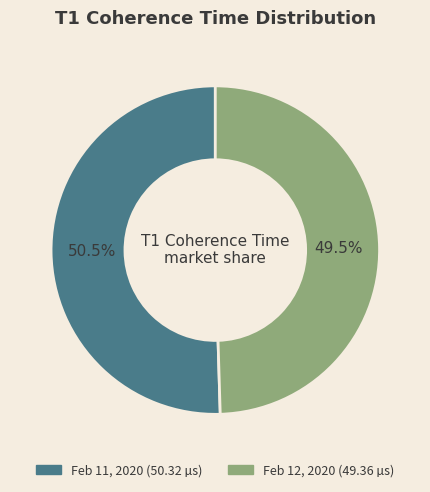

Is there a majority slice in this chart?

Yes